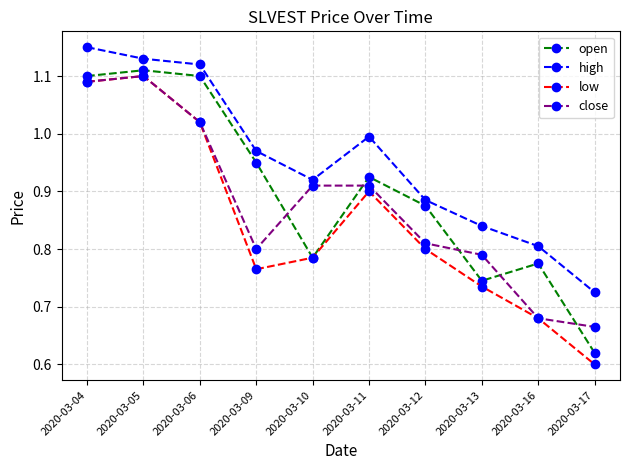

Which label corresponds to the largest value in the chart?

2020-03-04